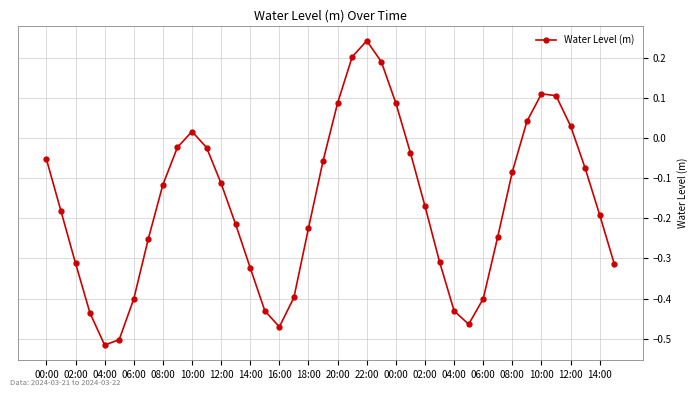

What is the difference between the maximum and second lowest values?

0.7